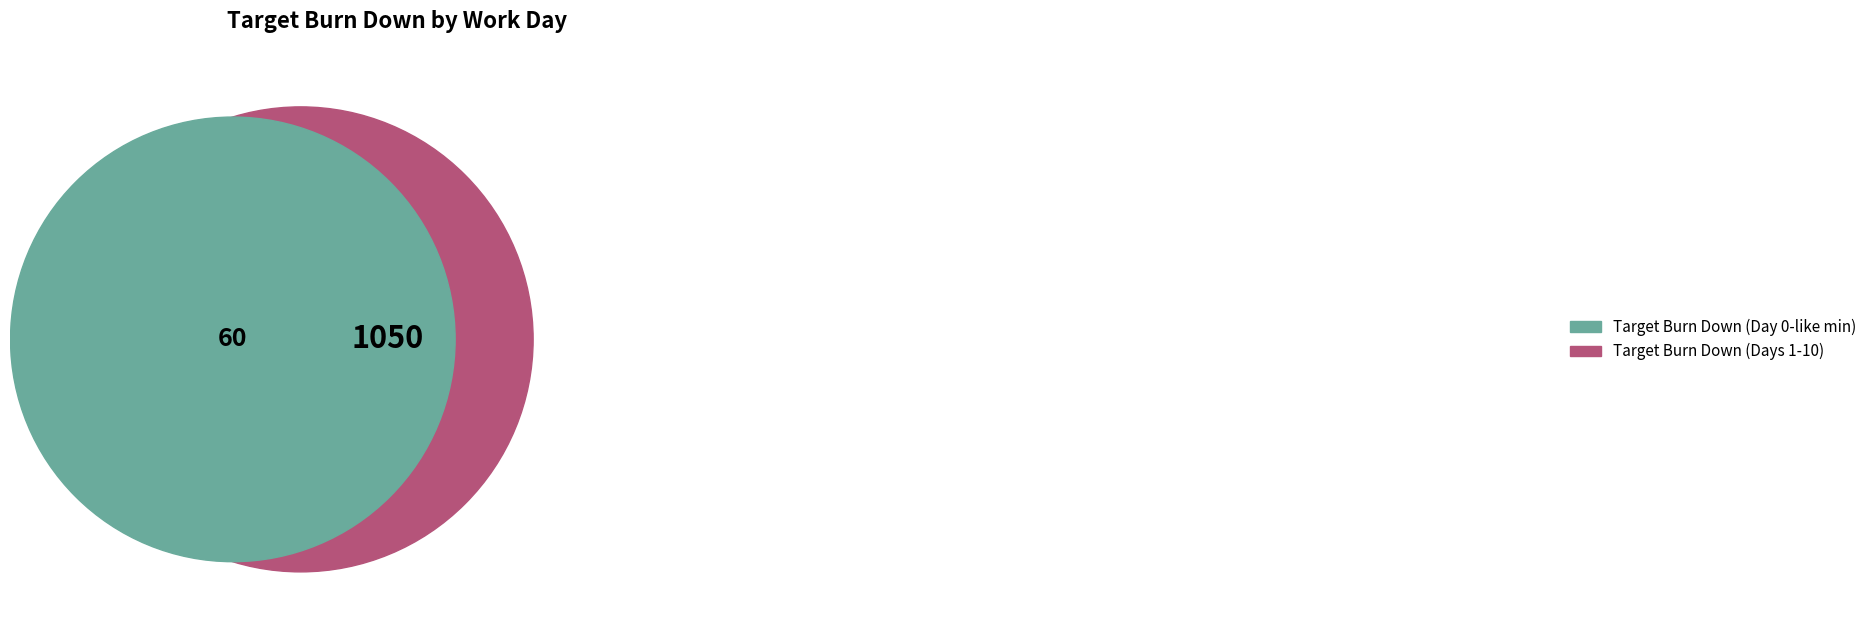

Is 5 the majority of the pie?

No